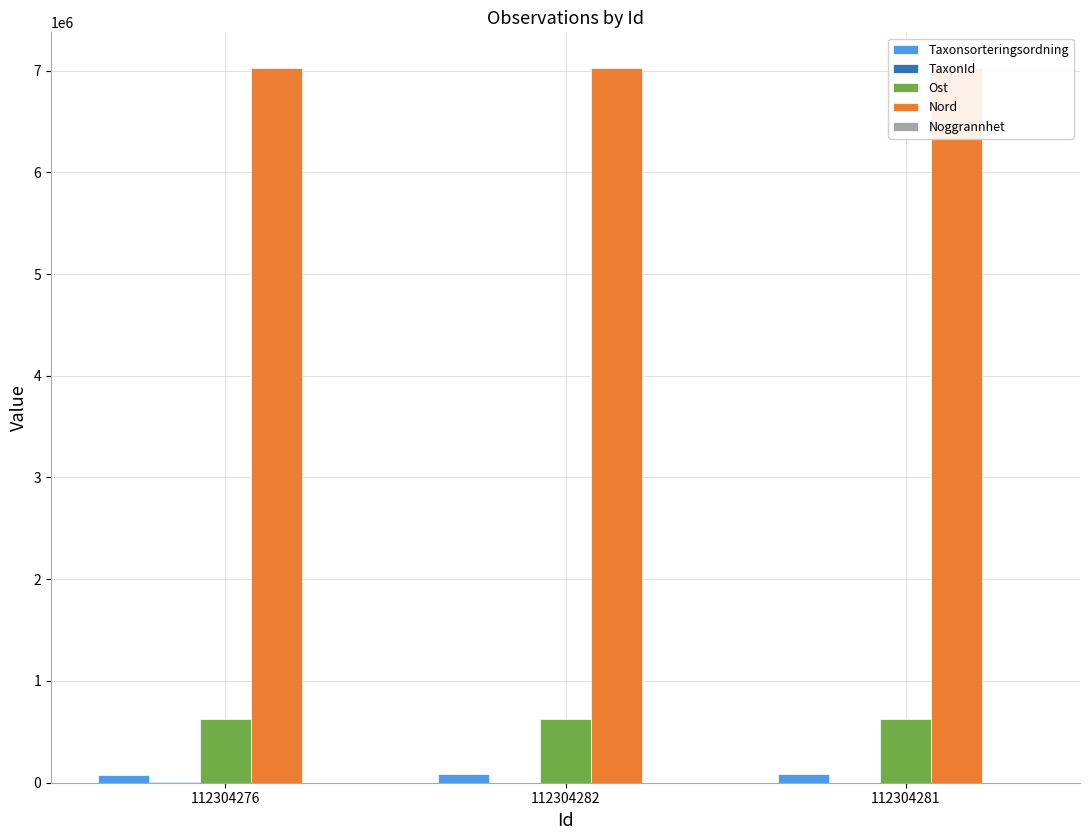

What is the sum of all Taxonsorteringsordning values?

258688